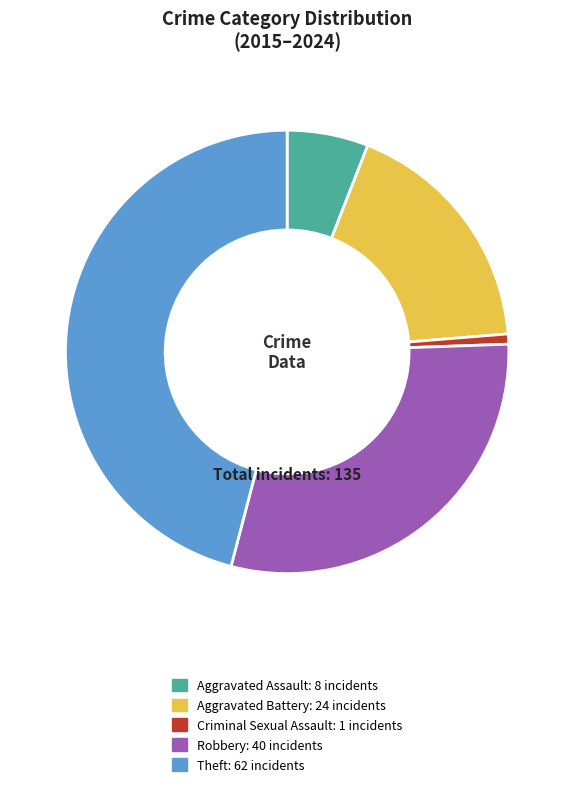

Is there a majority slice in this chart?

No